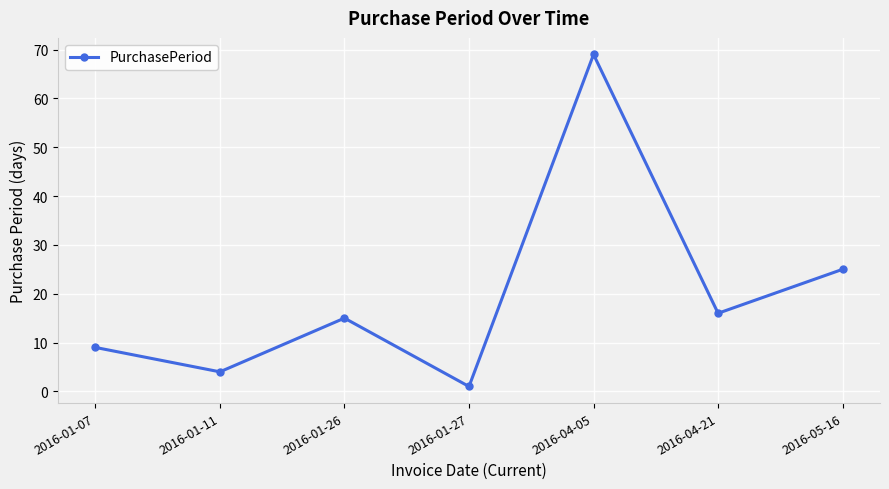

What is the ratio of the value at 2016-01-11 to the value at 2016-01-27?

4.0